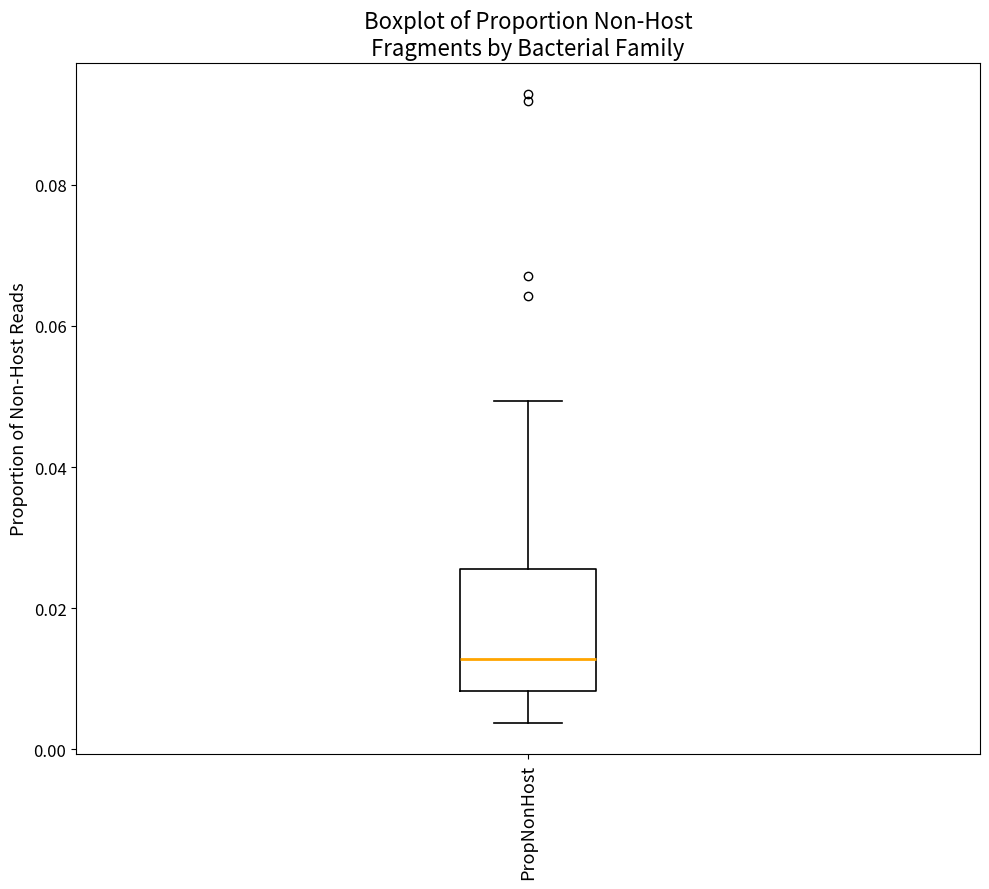

Transcribe this box plot: give where the median line is, the range the box spans, and where the two whiskers end, as read against the y-axis. The values are not printed on the chart, so give them approximately, as read against the axis.

median 0.012, box 0.008 to 0.026, whiskers 0.004 to 0.050